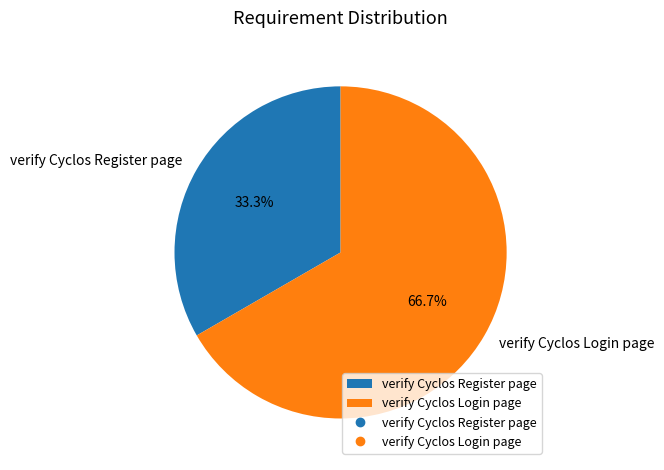

To the nearest percent, what is the difference between the largest and smallest slice percentages?

33%